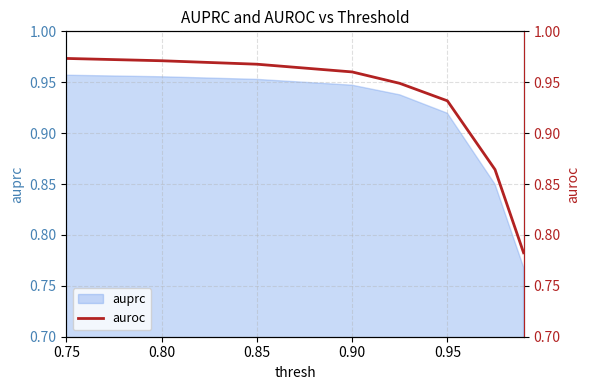

The value of auprc at 0.85 is 1.3. True or false?

False